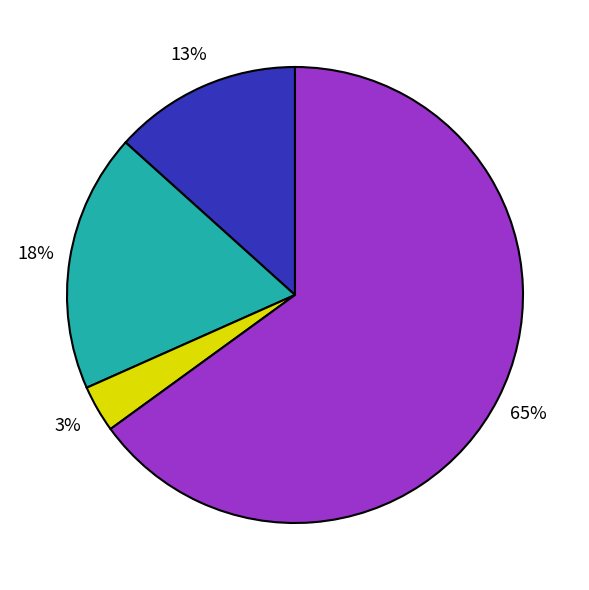

To the nearest percent, what is the average slice percentage?

25%